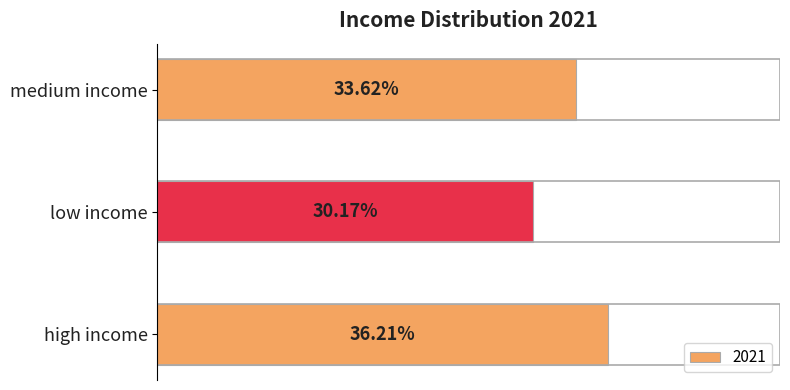

Rank the categories by value from highest to lowest.

high income, medium income, low income